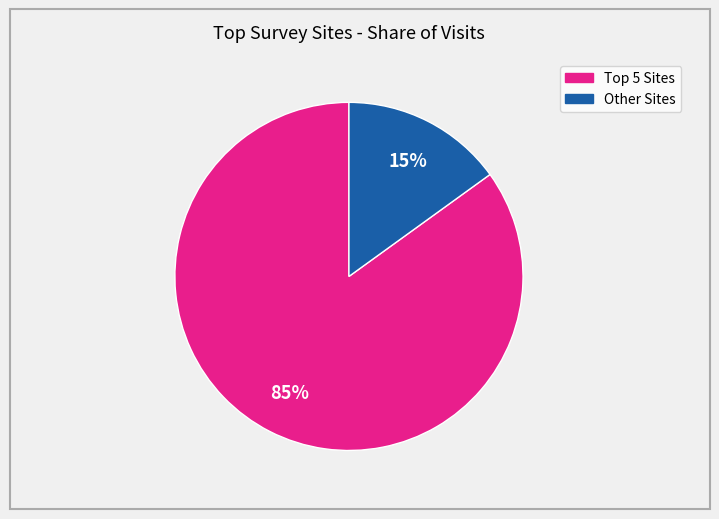

To the nearest percent, what is the average slice percentage?

50%